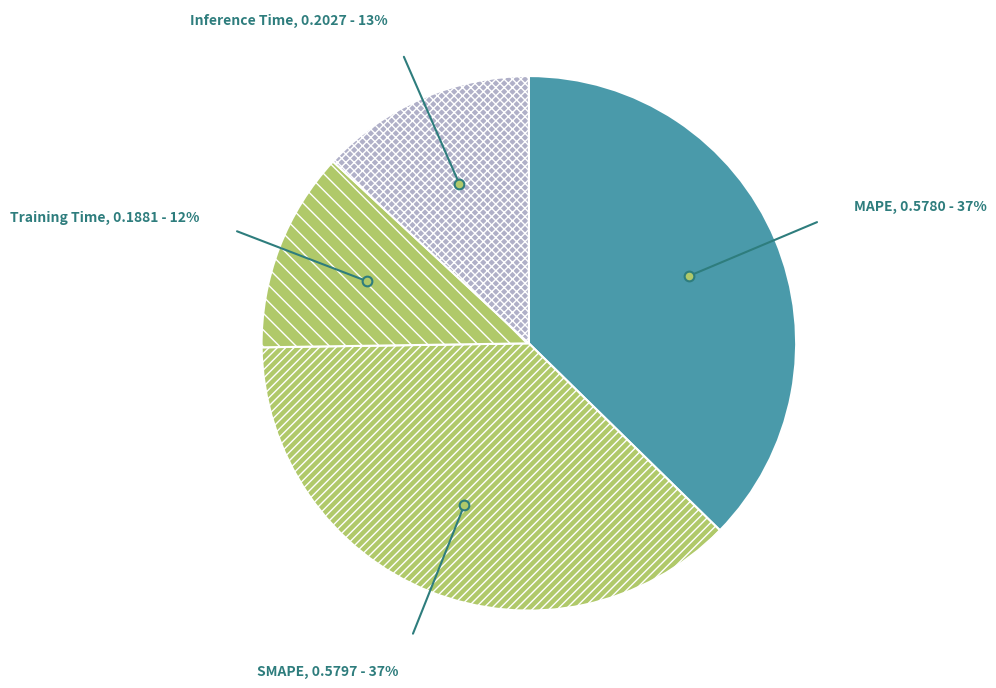

Is there a majority slice in this chart?

No